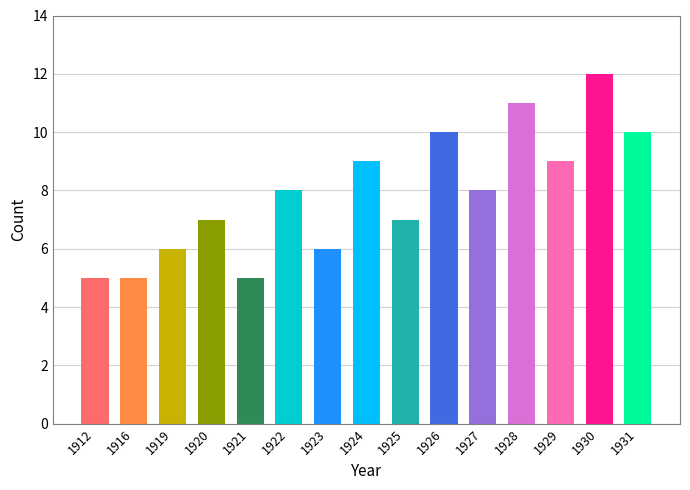

The chart shows a value of 5 at 1916. True or false?

True